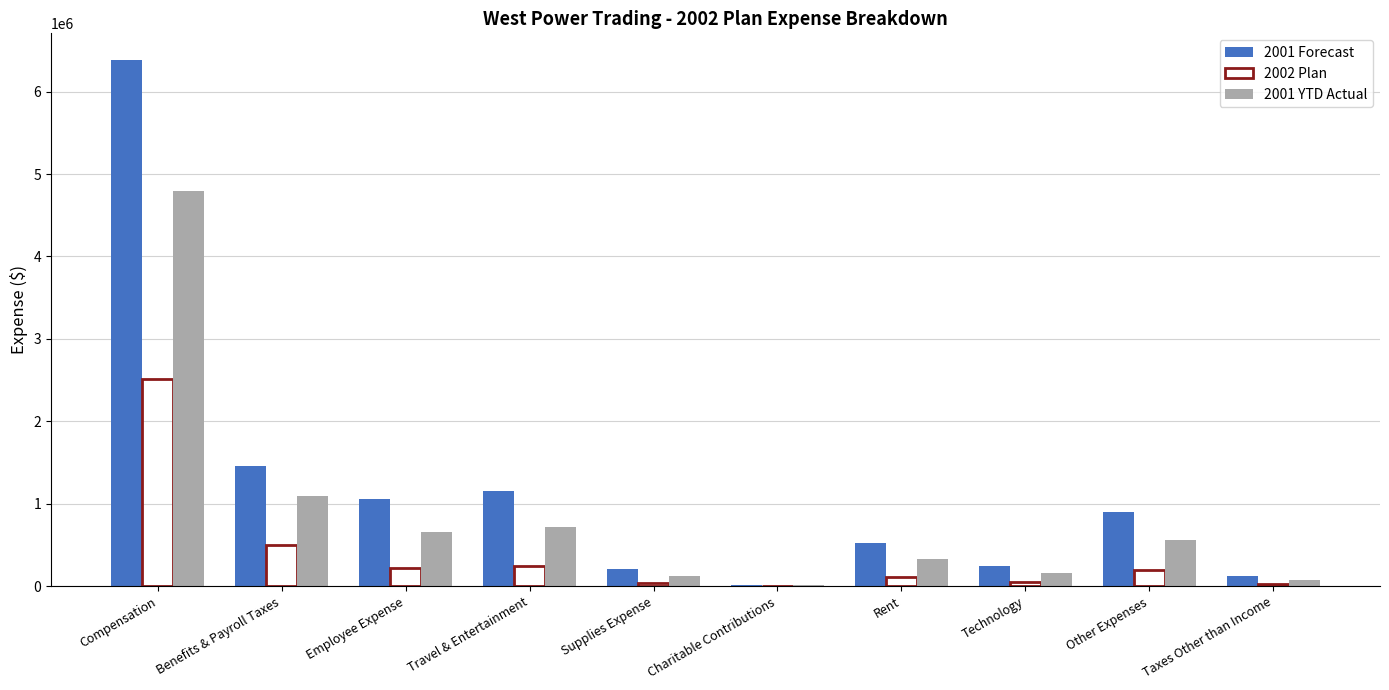

What is the maximum value shown in the chart?

6386612.0